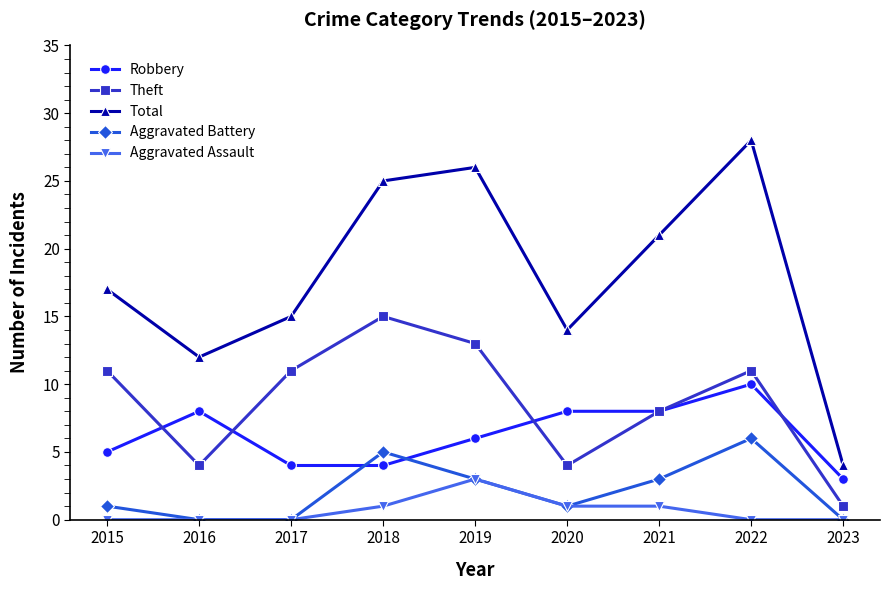

Does the chart have visible grid lines?

No